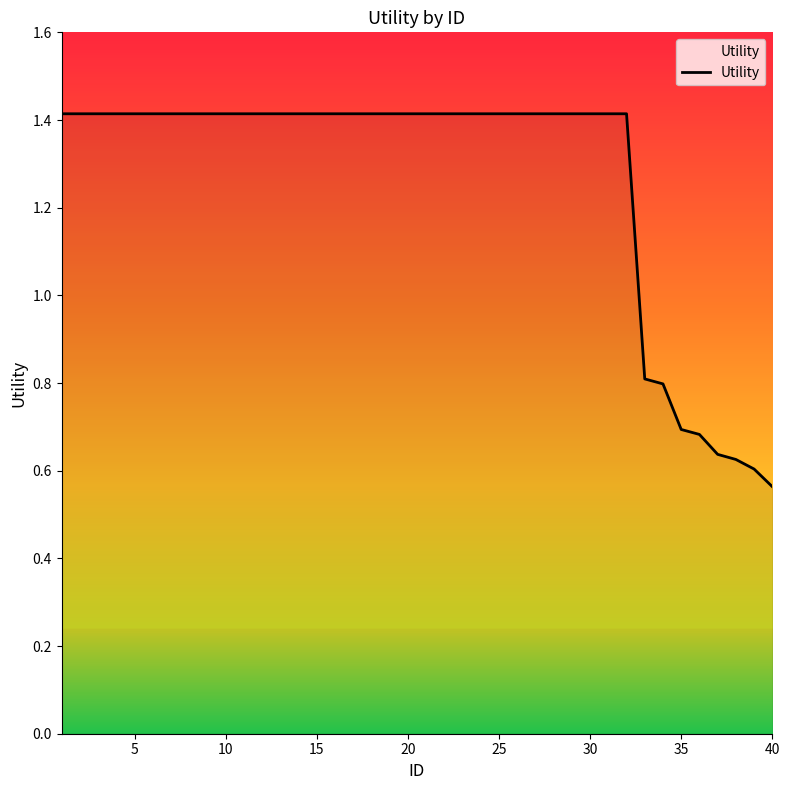

What is the difference between the maximum and minimum values?

0.9